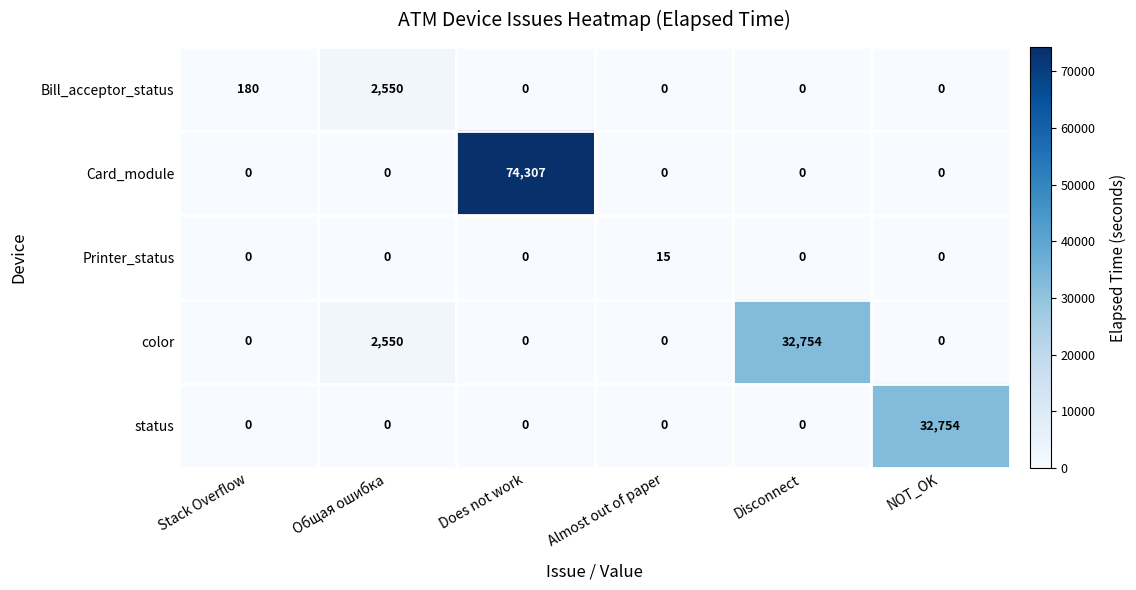

What is the difference between the highest and lowest values at Disconnect?

32754